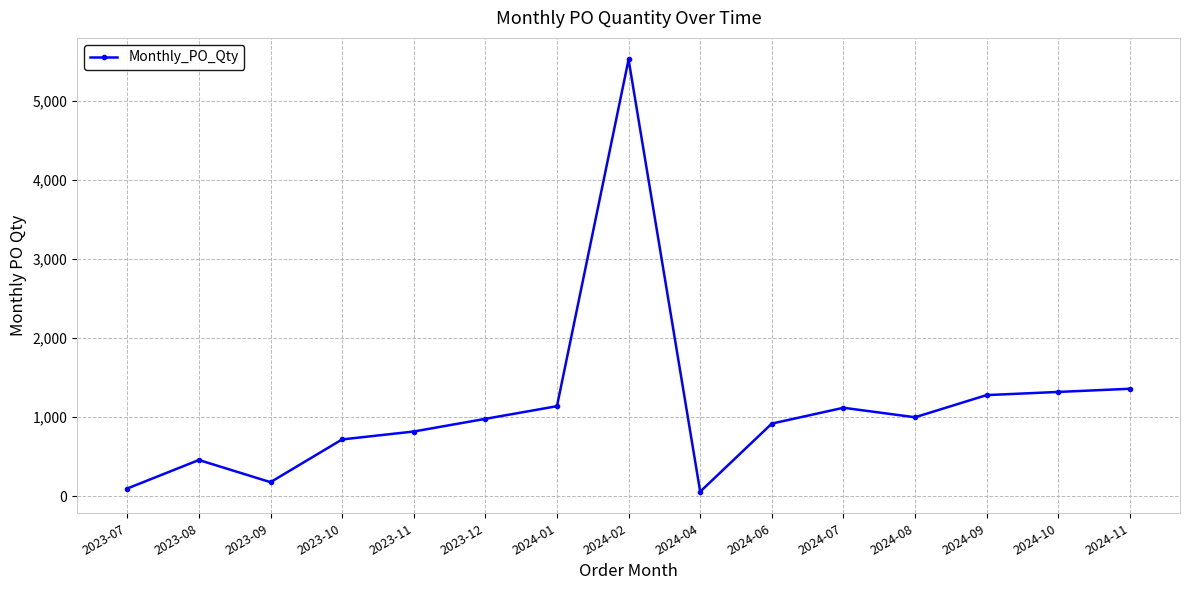

What is the difference between the second highest and minimum values?

1300